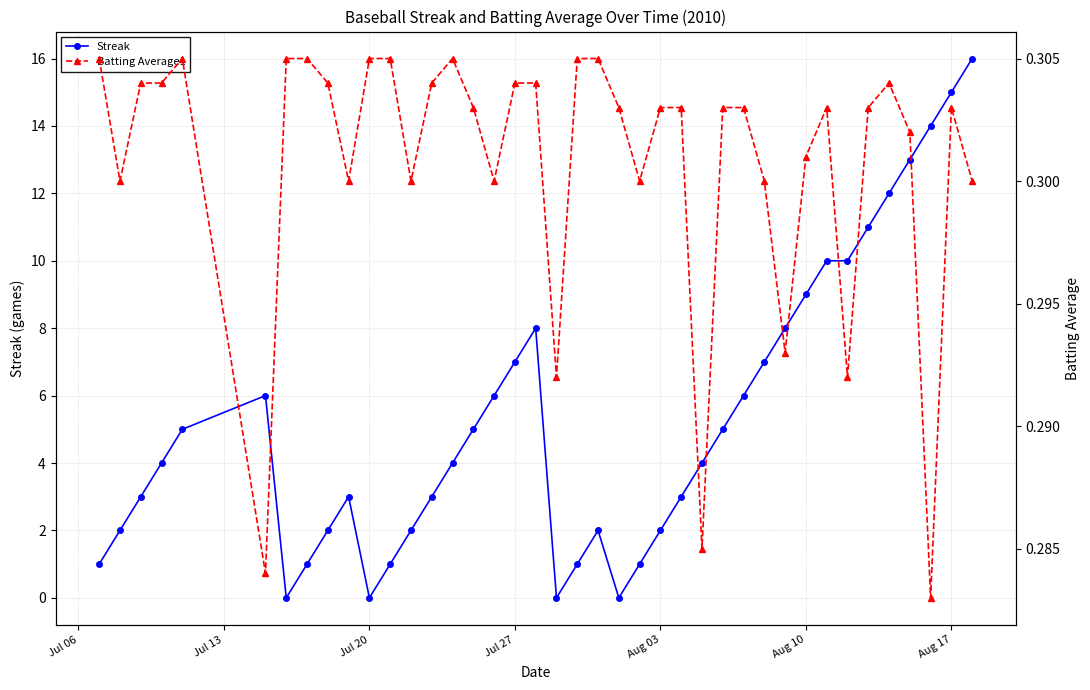

After their last crossing, which series has the higher values: Batting Average1 or Streak?

Streak